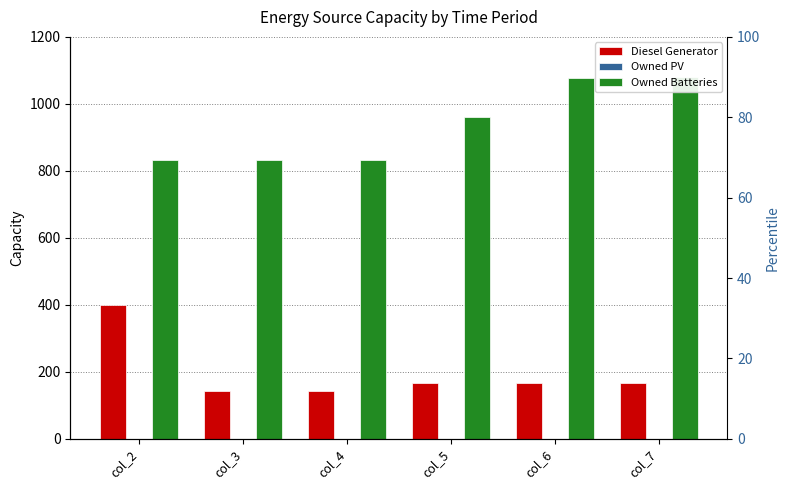

Rank the series at col_4 from highest to lowest value.

Owned Batteries, Diesel Generator, Owned PV